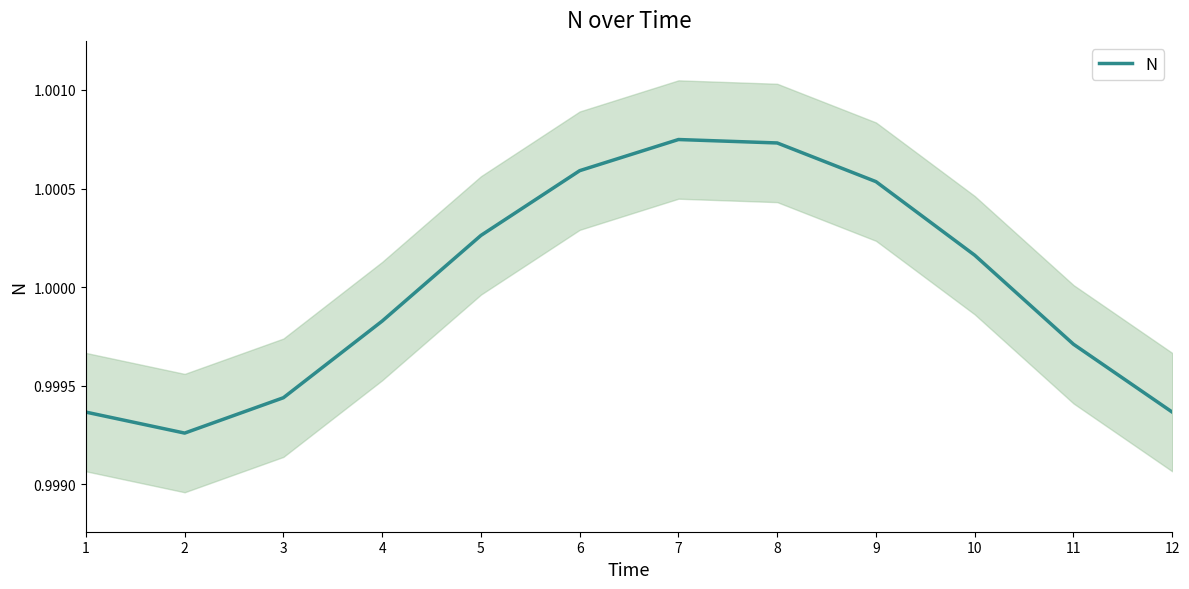

How many interior local peaks (higher than both neighbors) does the data have?

1